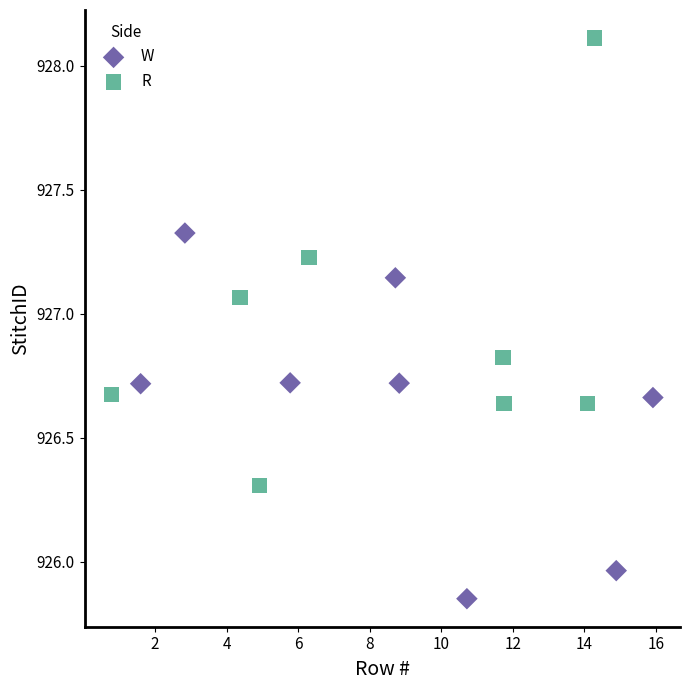

Which series reaches the minimum Y coordinate?

W